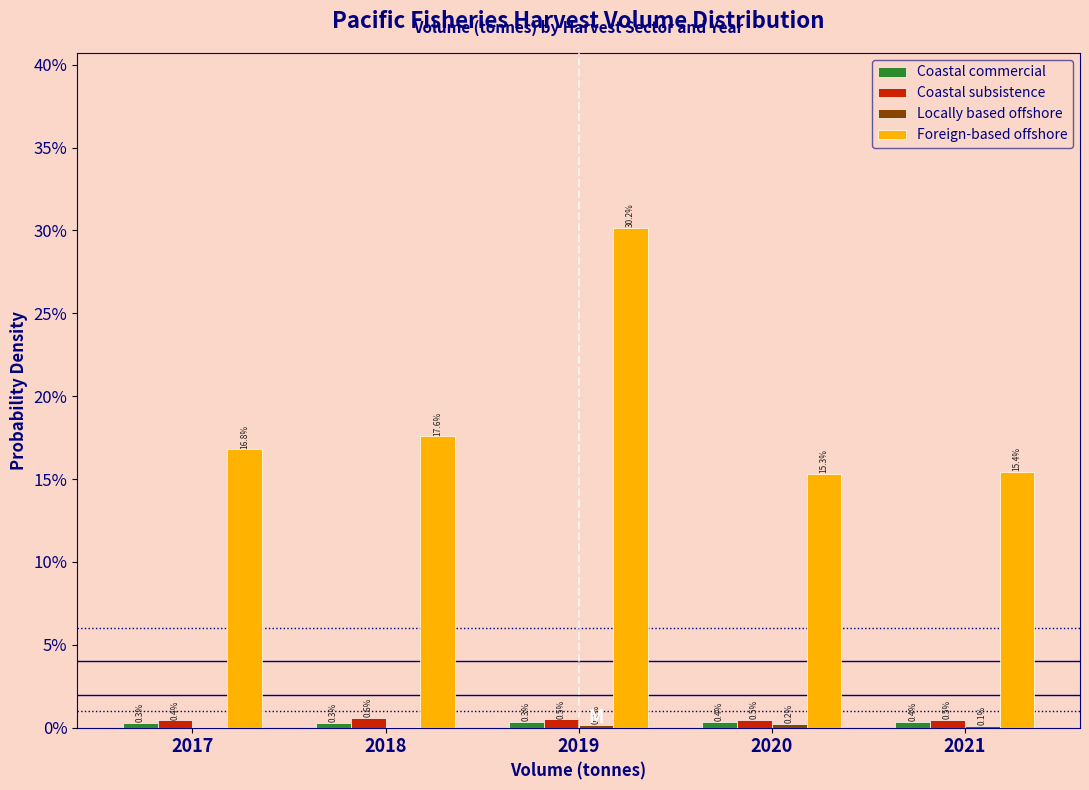

Which series changed the most between 2019 and 2020?

Foreign-based offshore